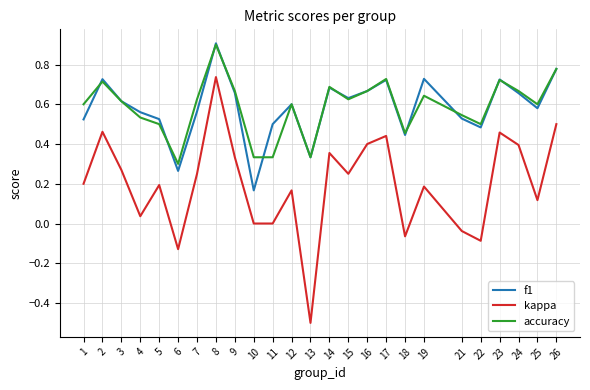

Is it true that f1 equals 0.9 at 15?

False